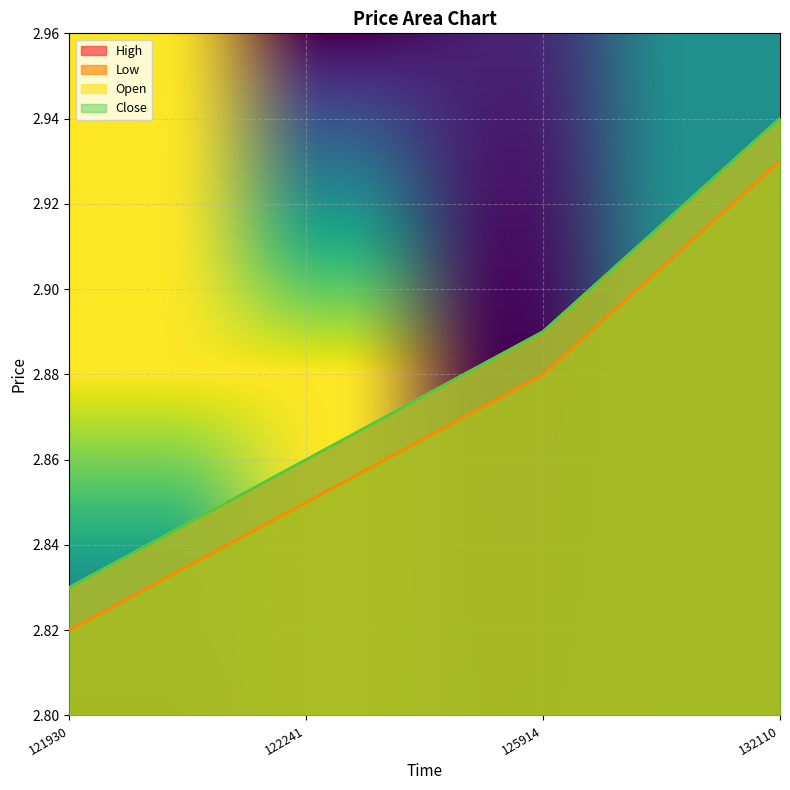

What is the value of the Low point at the 2nd from the left?

2.9